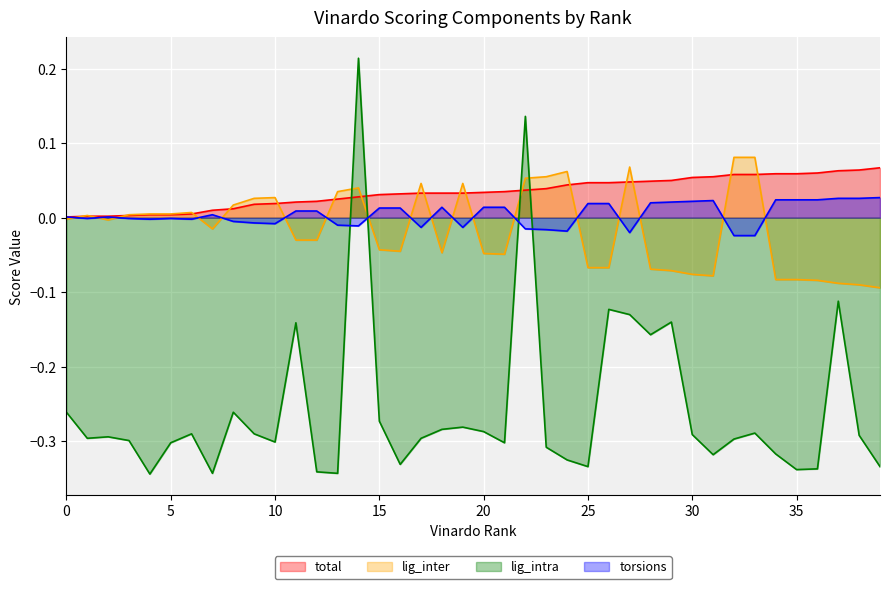

What is the spread (max minus min) of values at 17?

0.3